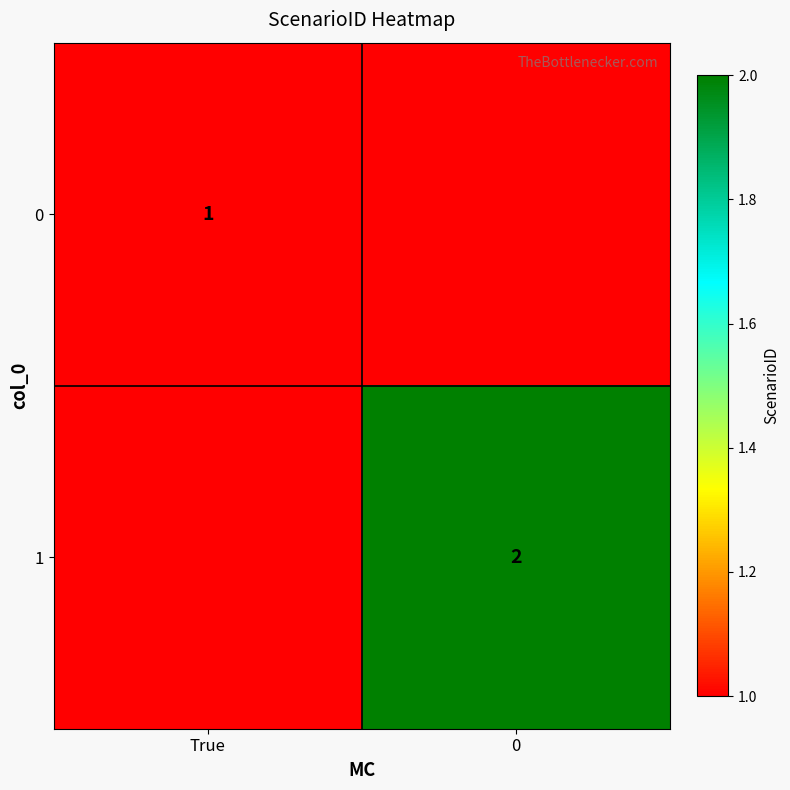

Is the value of 0 at True greater than the value of 1 at 0?

No